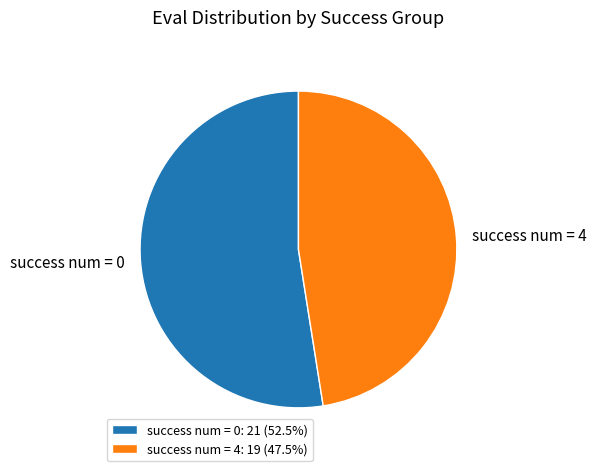

Does any single category account for the majority?

Yes